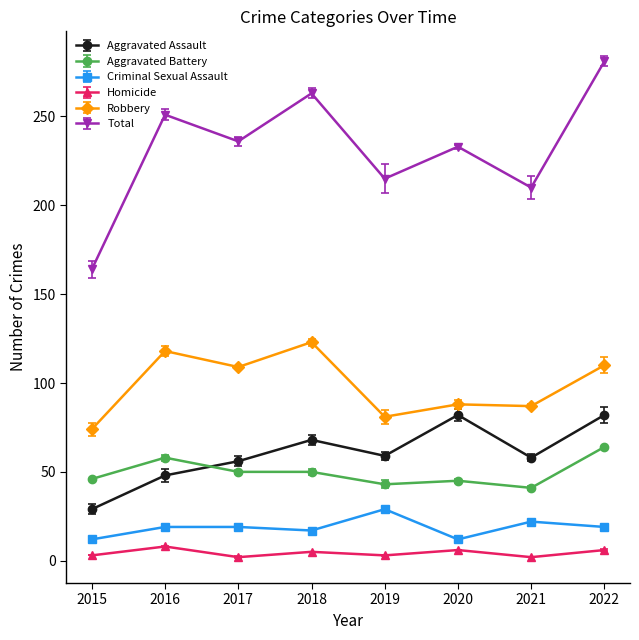

Rank the series by their maximum value, from lowest to highest.

Homicide, Criminal Sexual Assault, Aggravated Battery, Aggravated Assault, Robbery, Total